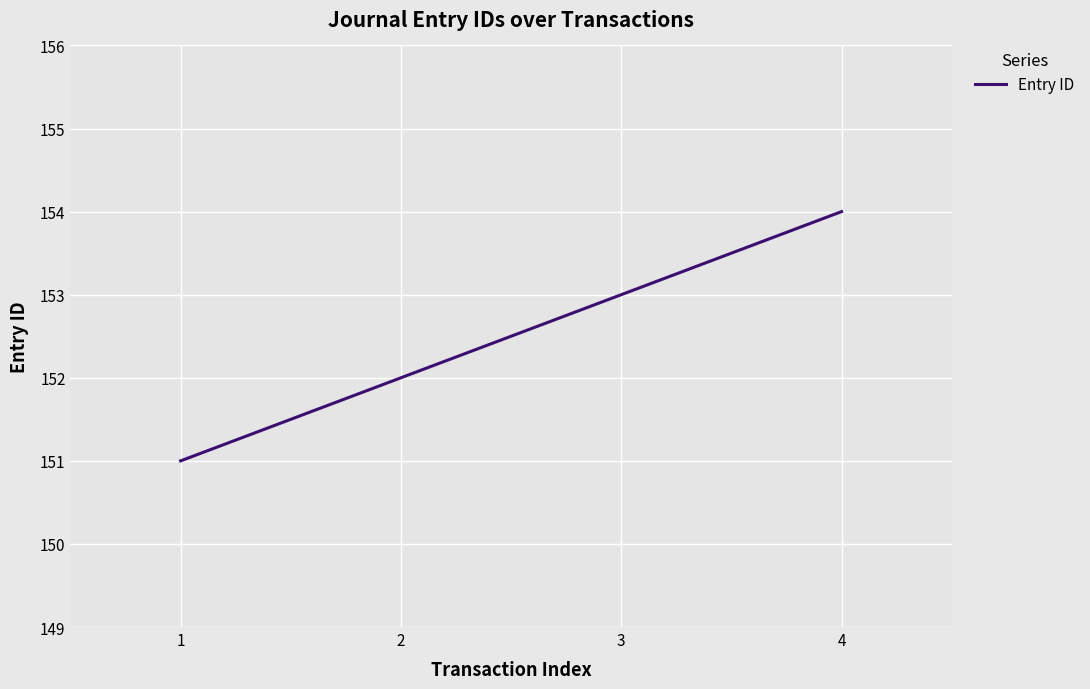

Rank the categories by value from lowest to highest.

1, 2, 3, 4